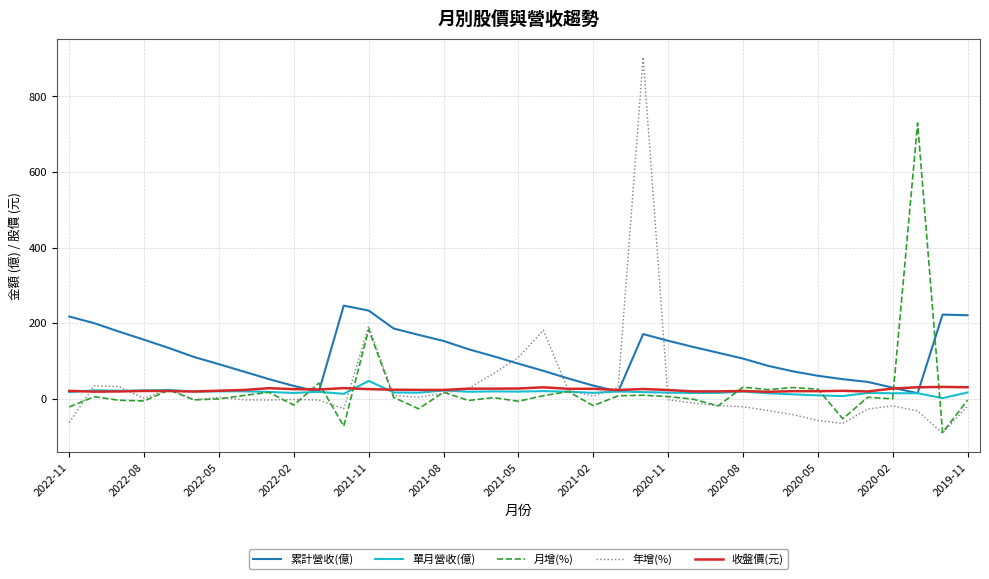

True or false: 年增(%) and 累計營收(億) cross at least once.

True